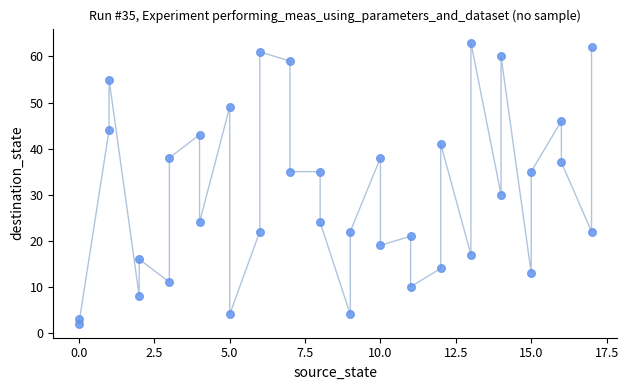

What Y value in the scatter plot is closest to 32?

30